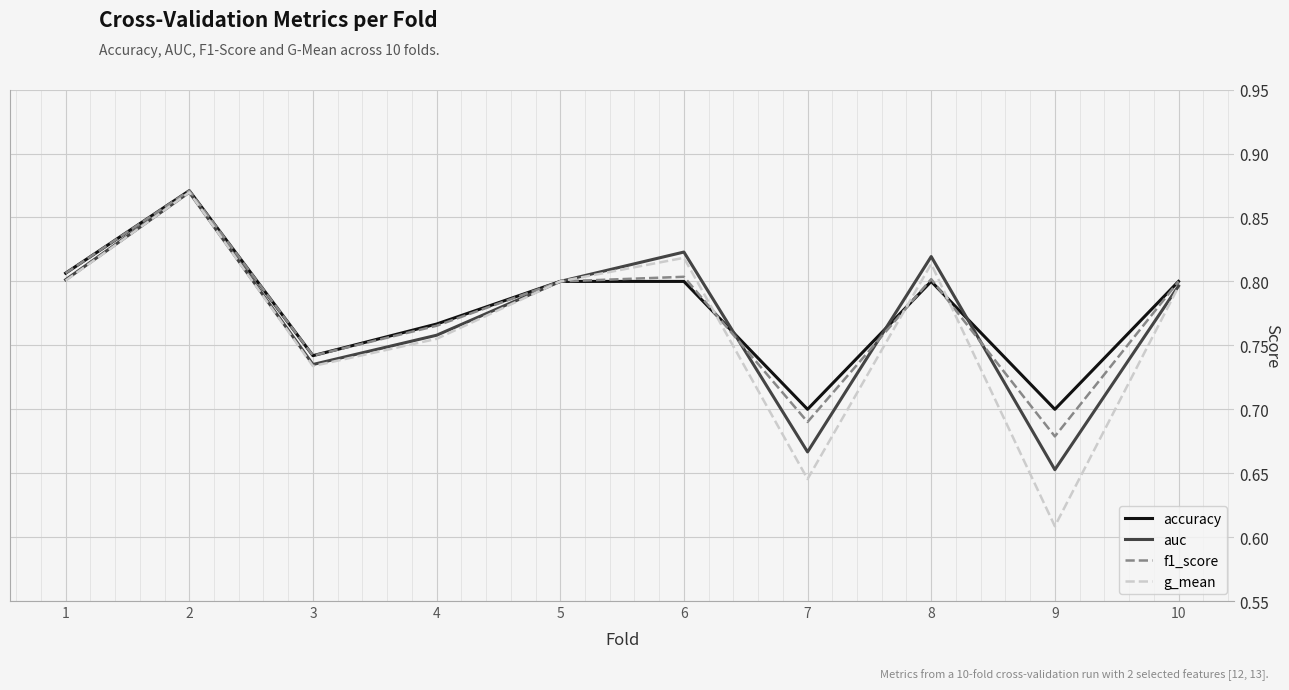

Where is the first local maximum for accuracy?

2